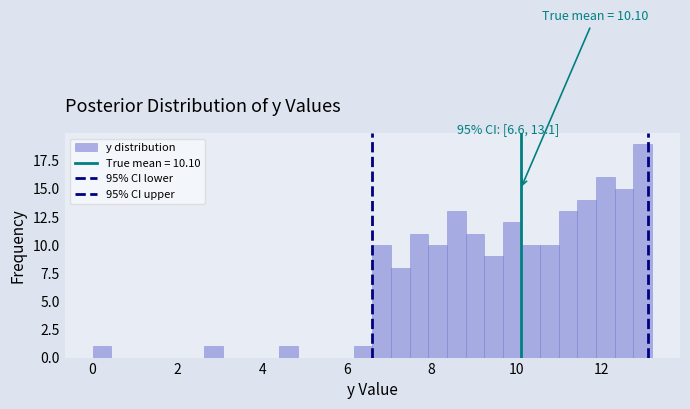

Around what value on the x-axis is the tallest bar? Give the approximate position of its centre, as read against the axis.

13.0